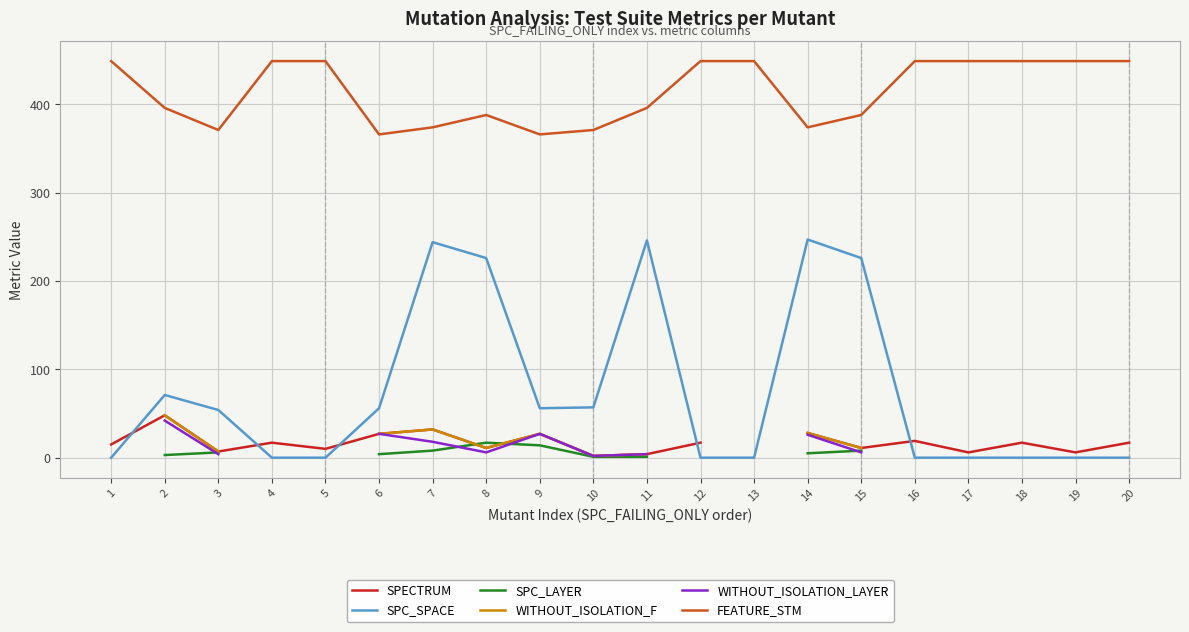

Does the chart display data point markers on the line(s)?

No